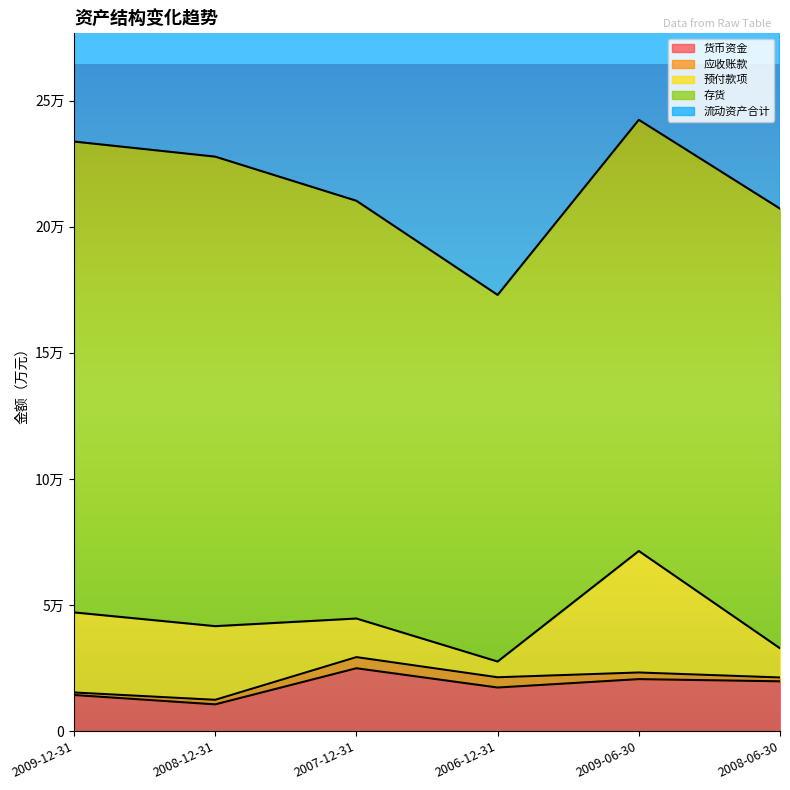

At which category is the sum across all series the highest?

2009-06-30